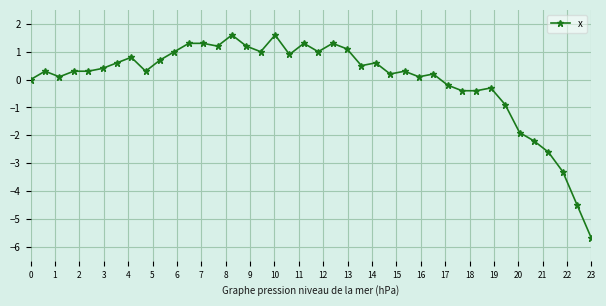

True or false: the data has more than 1 interior local peaks.

True